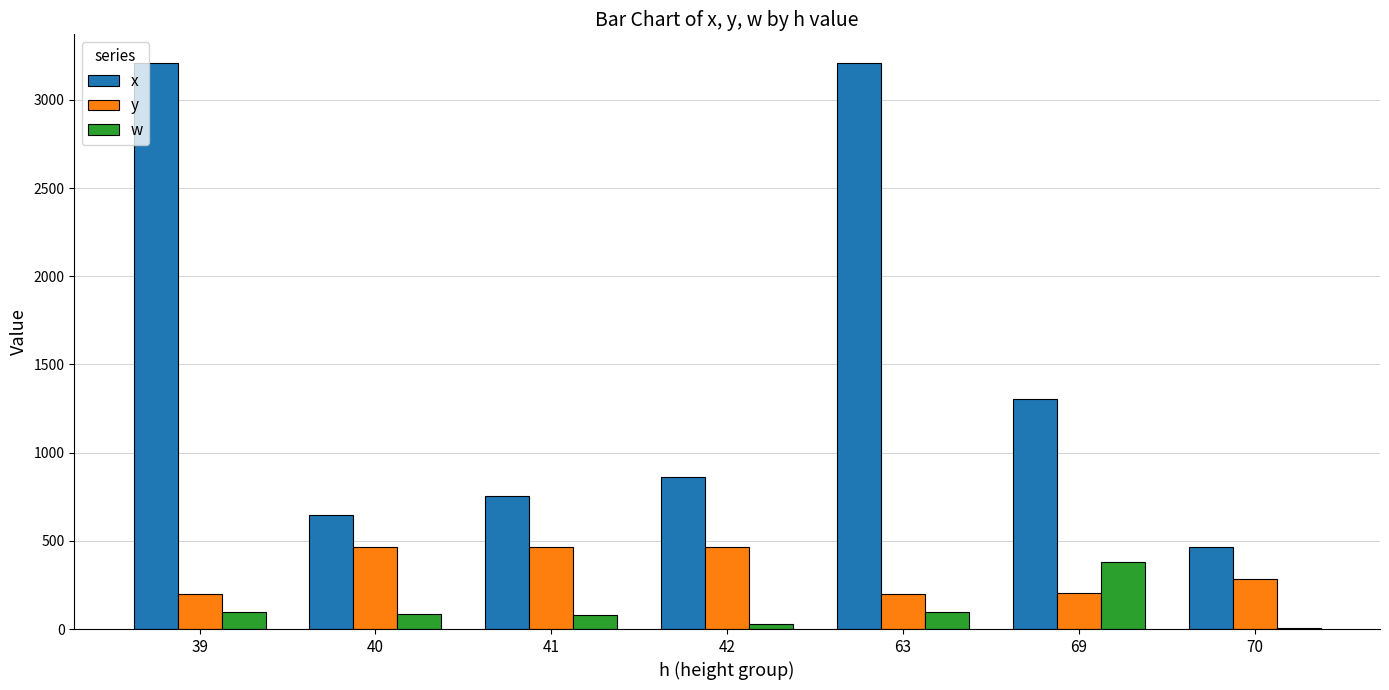

Is the value of x at 63 greater than the value of y at 39?

Yes